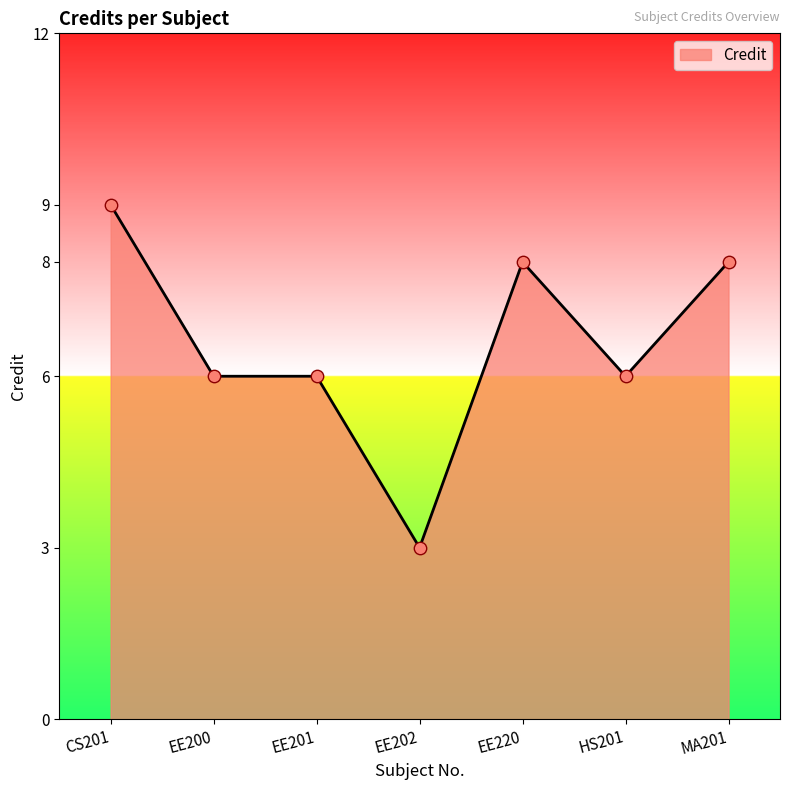

Approximately how many times larger is the value at EE202 compared to EE220?

0.4